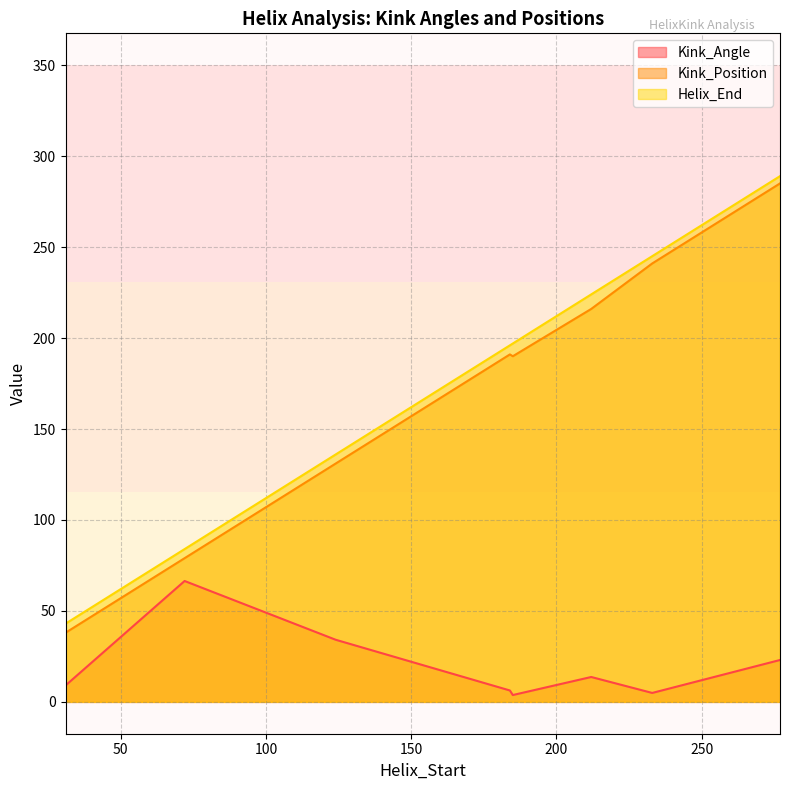

How many data points does each series have?

8